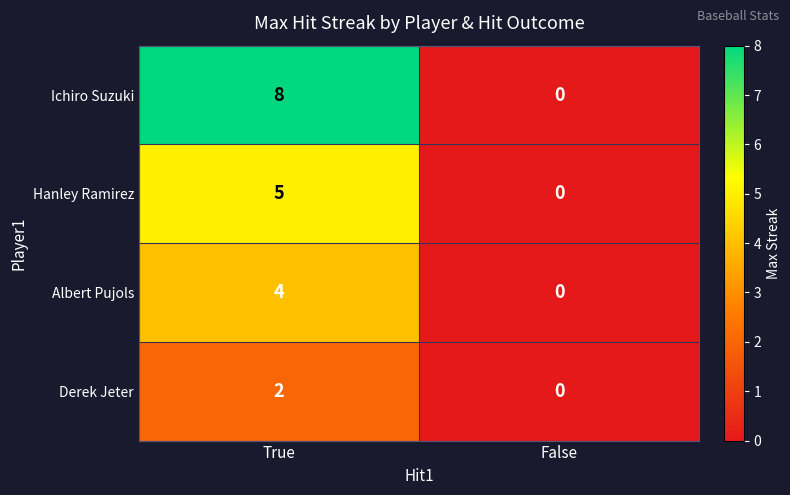

Reading right to left, transcribe all the data shown in this chart.

Ichiro Suzuki: 0	8
Hanley Ramirez: 0	5
Albert Pujols: 0	4
Derek Jeter: 0	2